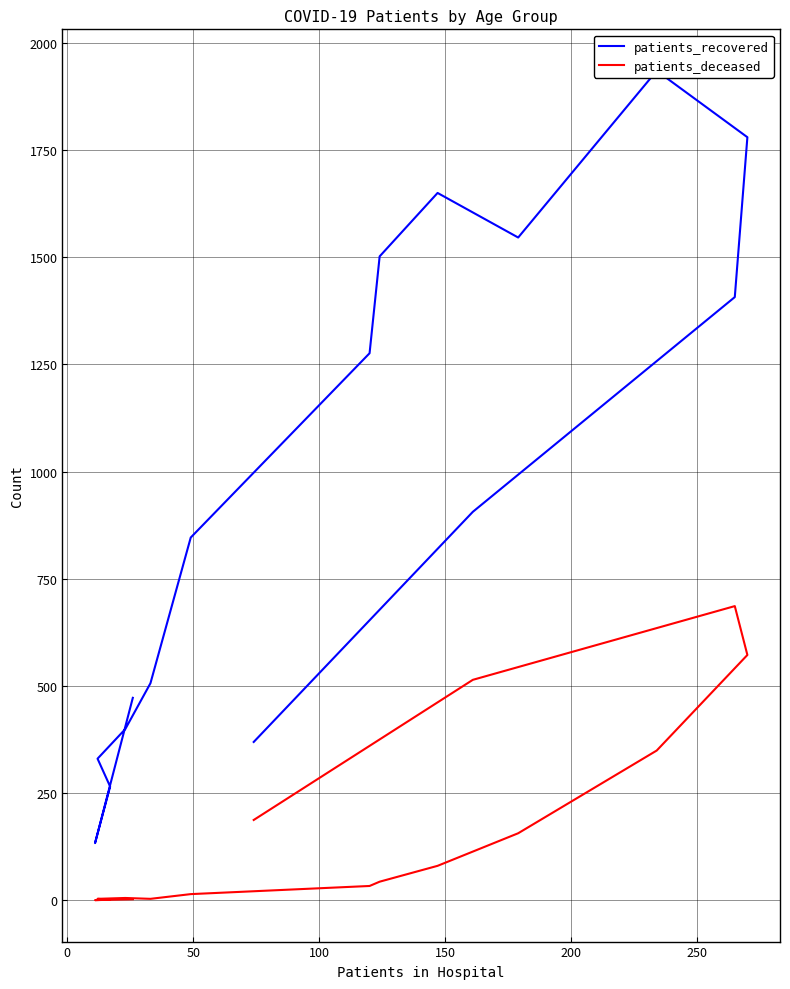

What is the difference between the highest and lowest values at 100?

327